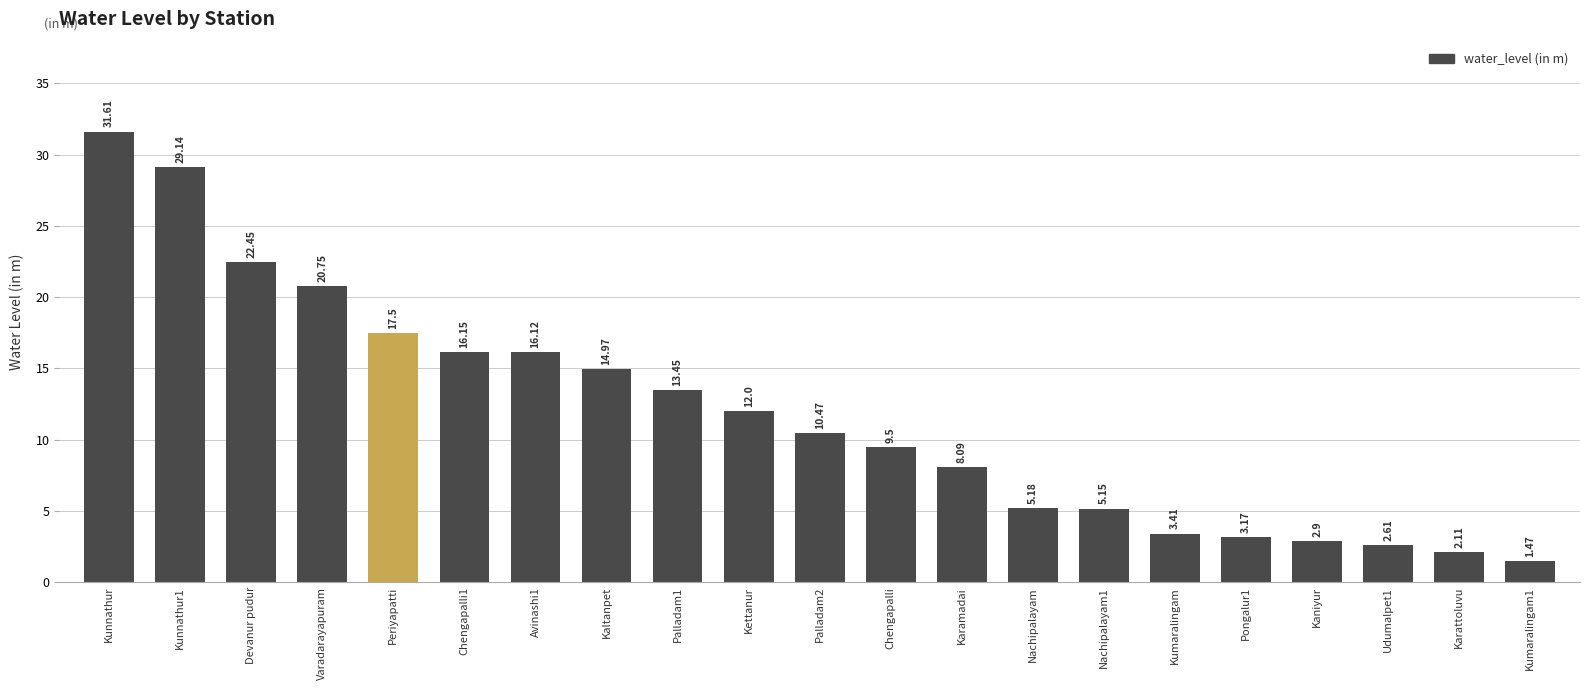

What is the label of the 10th bar from the left?

Kettanur